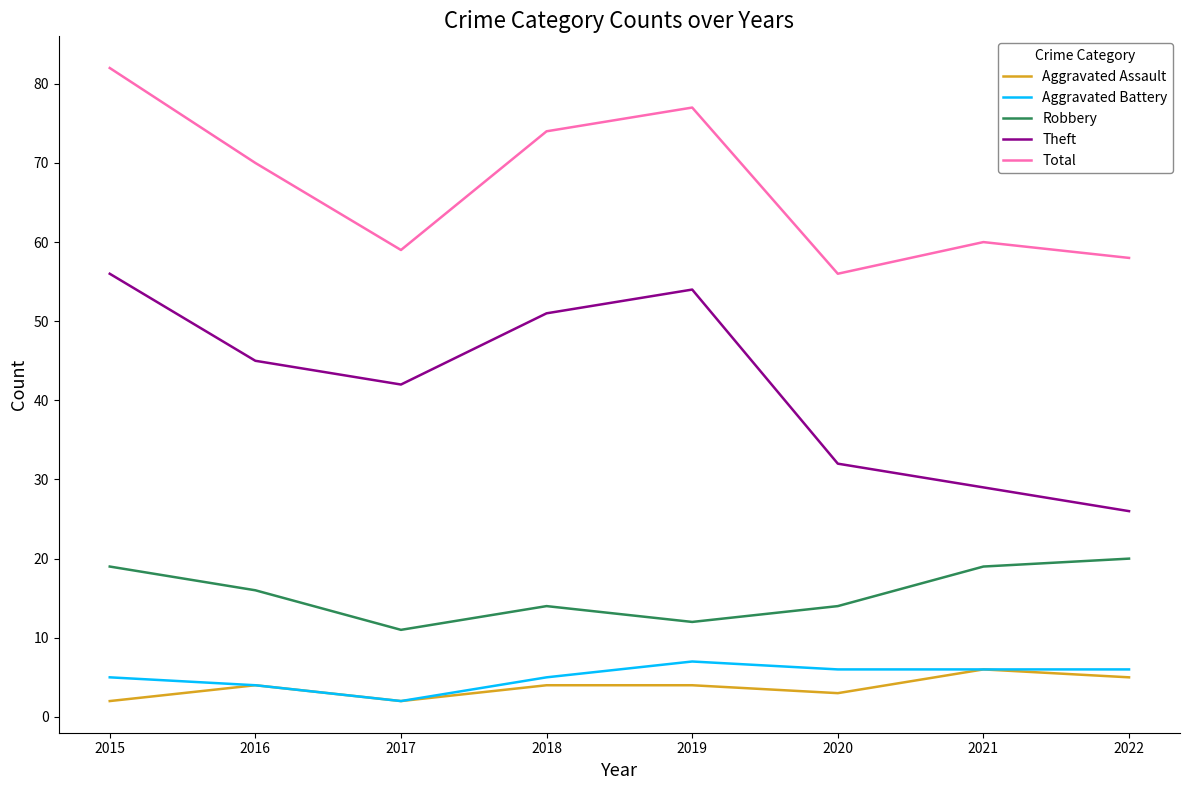

What is the greatest value displayed?

82